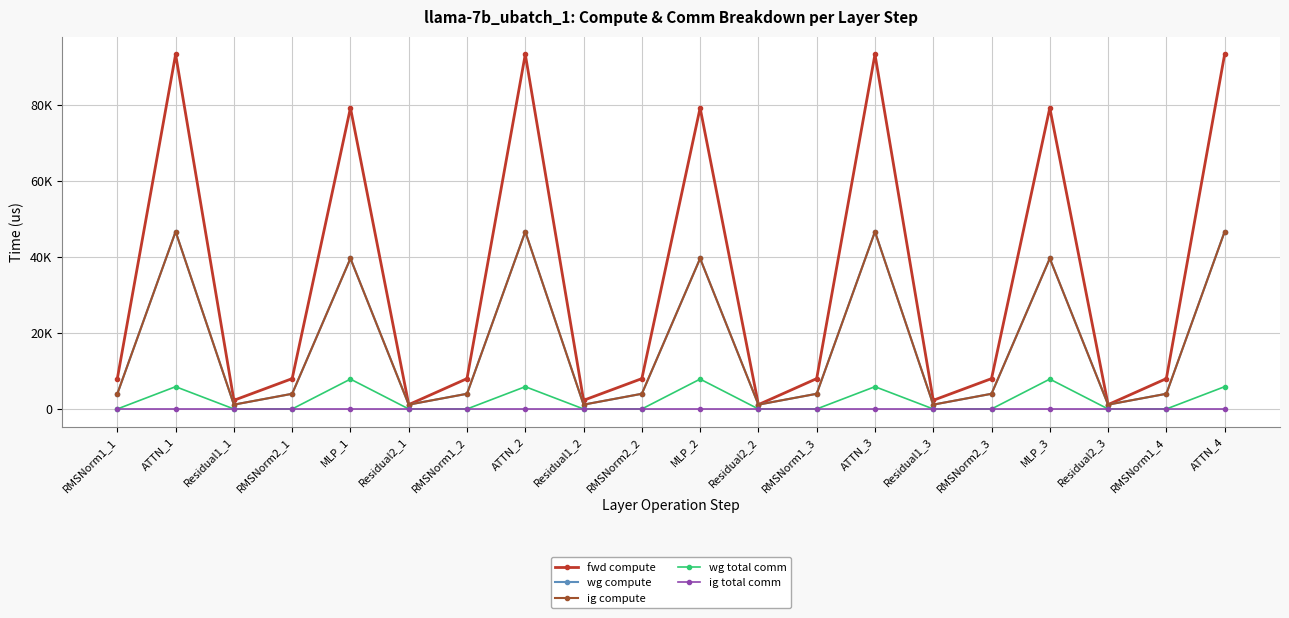

Reading left to right, what are all the values shown in this chart?

fwd compute: RMSNorm1_1=7977.6	ATTN_1=93185.7	Residual1_1=2277.0	RMSNorm2_1=7977.6	MLP_1=79110.0	Residual2_1=1138.5	RMSNorm1_2=7977.6	ATTN_2=93185.7	Residual1_2=2277.0	RMSNorm2_2=7977.6	MLP_2=79110.0	Residual2_2=1138.5	RMSNorm1_3=7977.6	ATTN_3=93185.7	Residual1_3=2277.0	RMSNorm2_3=7977.6	MLP_3=79110.0	Residual2_3=1138.5	RMSNorm1_4=7977.6	ATTN_4=93185.7
wg compute: RMSNorm1_1=3988.8	ATTN_1=46592.9	Residual1_1=1138.5	RMSNorm2_1=3988.8	MLP_1=39555.0	Residual2_1=1138.5	RMSNorm1_2=3988.8	ATTN_2=46592.9	Residual1_2=1138.5	RMSNorm2_2=3988.8	MLP_2=39555.0	Residual2_2=1138.5	RMSNorm1_3=3988.8	ATTN_3=46592.9	Residual1_3=1138.5	RMSNorm2_3=3988.8	MLP_3=39555.0	Residual2_3=1138.5	RMSNorm1_4=3988.8	ATTN_4=46592.9
ig compute: RMSNorm1_1=3988.8	ATTN_1=46592.9	Residual1_1=1138.5	RMSNorm2_1=3988.8	MLP_1=39555.0	Residual2_1=1138.5	RMSNorm1_2=3988.8	ATTN_2=46592.9	Residual1_2=1138.5	RMSNorm2_2=3988.8	MLP_2=39555.0	Residual2_2=1138.5	RMSNorm1_3=3988.8	ATTN_3=46592.9	Residual1_3=1138.5	RMSNorm2_3=3988.8	MLP_3=39555.0	Residual2_3=1138.5	RMSNorm1_4=3988.8	ATTN_4=46592.9
wg total comm: RMSNorm1_1=0.0	ATTN_1=5855.3	Residual1_1=0.0	RMSNorm2_1=0.0	MLP_1=7851.5	Residual2_1=0.0	RMSNorm1_2=0.0	ATTN_2=5855.3	Residual1_2=0.0	RMSNorm2_2=0.0	MLP_2=7851.5	Residual2_2=0.0	RMSNorm1_3=0.0	ATTN_3=5855.3	Residual1_3=0.0	RMSNorm2_3=0.0	MLP_3=7851.5	Residual2_3=0.0	RMSNorm1_4=0.0	ATTN_4=5855.3
ig total comm: RMSNorm1_1=0.0	ATTN_1=0.0	Residual1_1=0.0	RMSNorm2_1=0.0	MLP_1=0.0	Residual2_1=0.0	RMSNorm1_2=0.0	ATTN_2=0.0	Residual1_2=0.0	RMSNorm2_2=0.0	MLP_2=0.0	Residual2_2=0.0	RMSNorm1_3=0.0	ATTN_3=0.0	Residual1_3=0.0	RMSNorm2_3=0.0	MLP_3=0.0	Residual2_3=0.0	RMSNorm1_4=0.0	ATTN_4=0.0